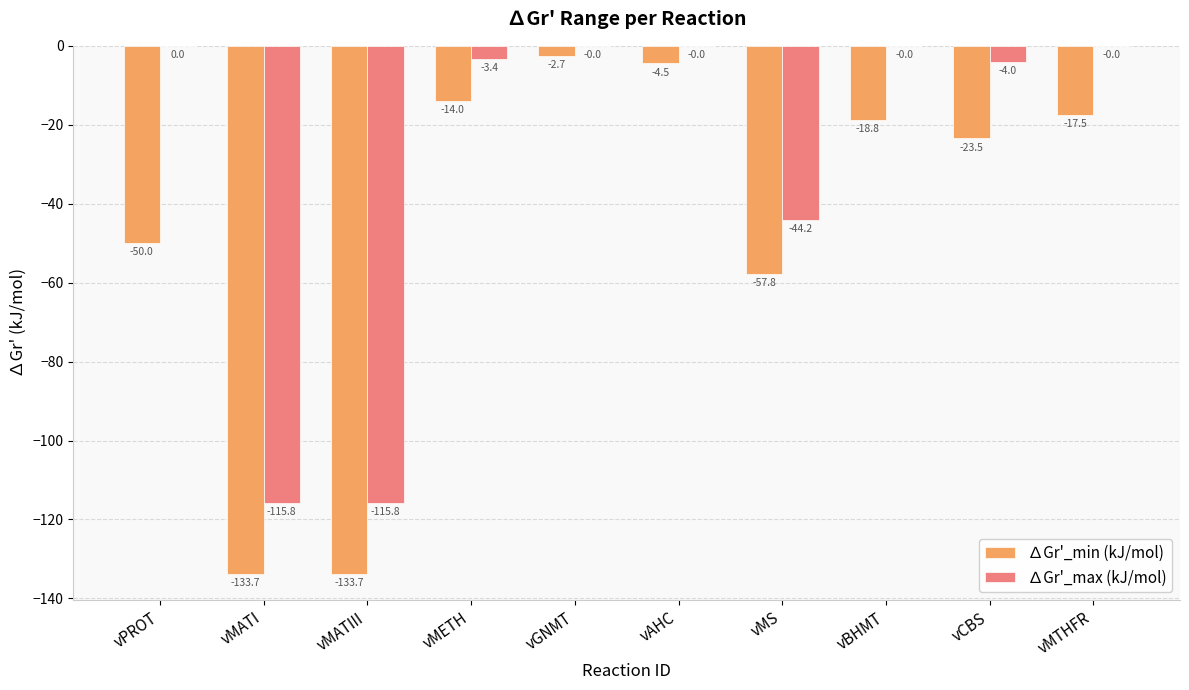

Which category has the highest value in the ∆Gr'_min (kJ/mol) series?

vGNMT